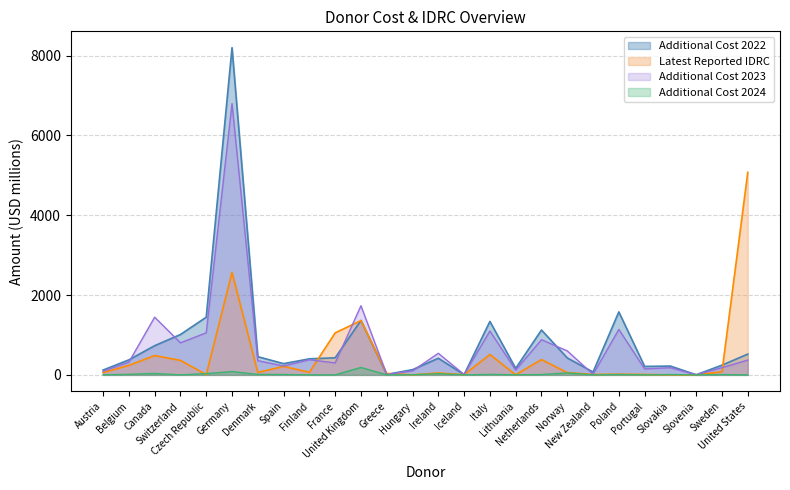

True or false: Additional Cost 2023 and Additional Cost 2022 cross at least once.

True